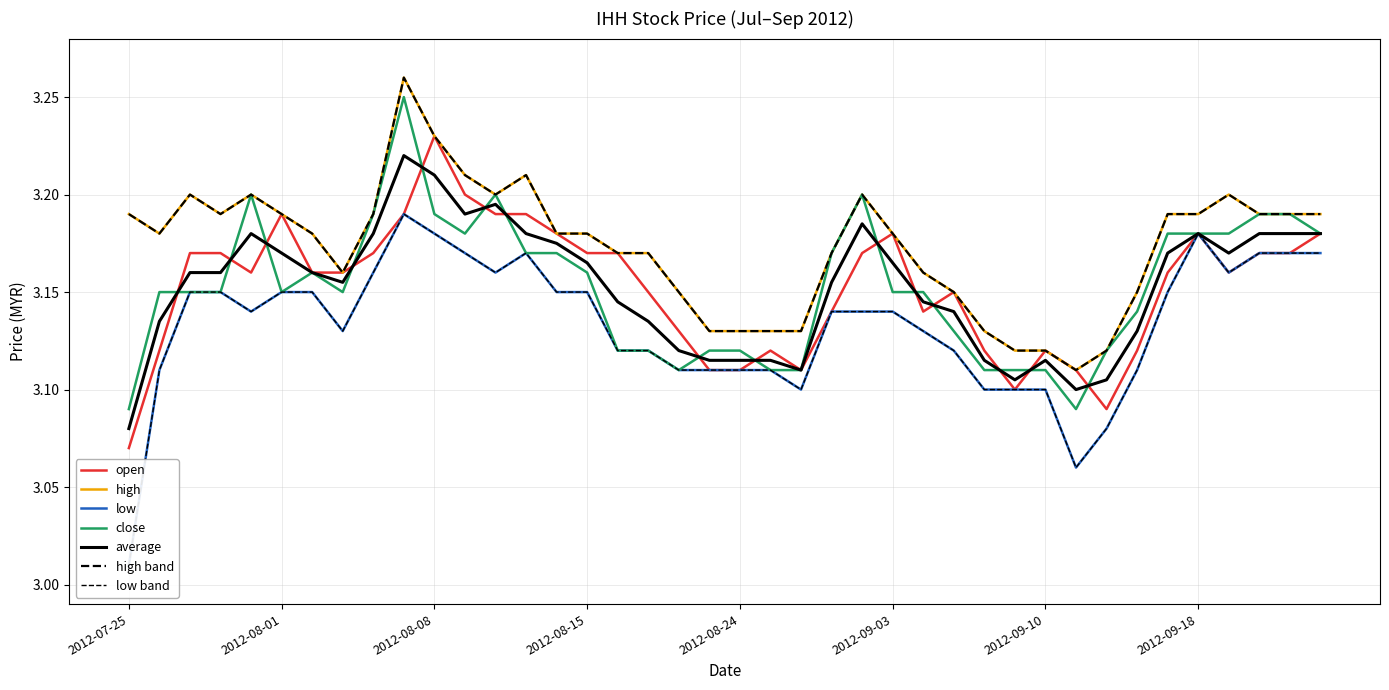

What is the maximum value shown in the chart?

3.3